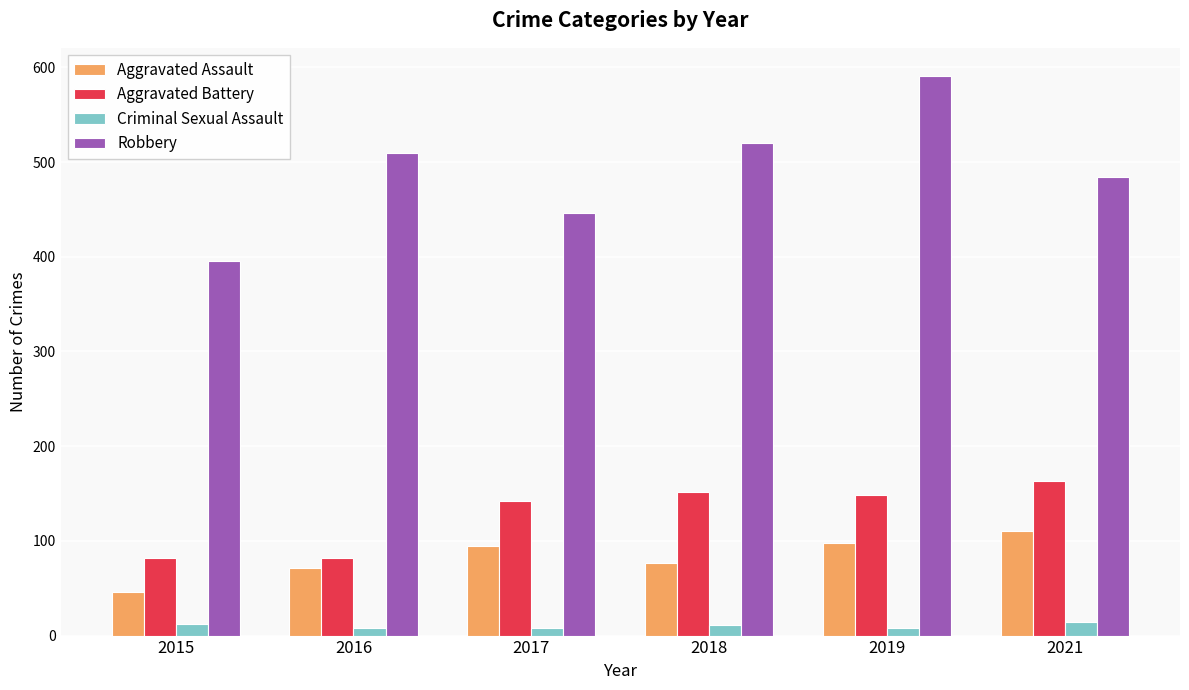

Rank the categories by Robbery value from lowest to highest.

2015, 2017, 2021, 2016, 2018, 2019